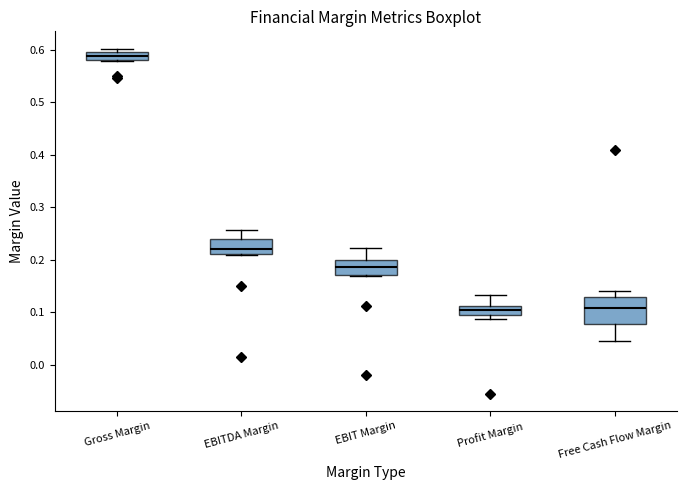

Where does the median line of the box for Free Cash Flow Margin sit on the y-axis? The values are not printed on the chart, so give them approximately, as read against the axis.

0.11